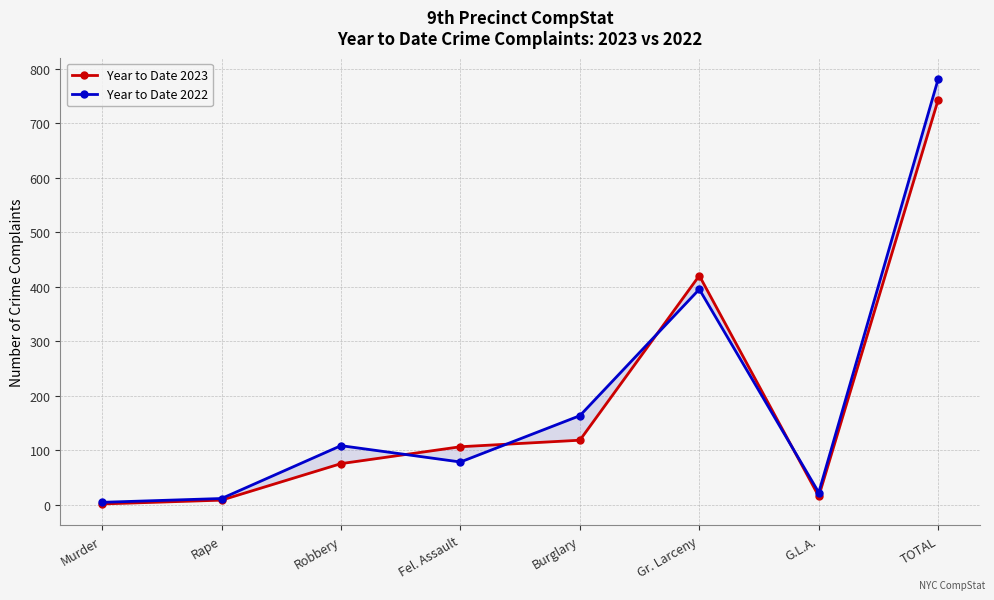

What is the sum of the Year to Date 2022 values at TOTAL and Gr. Larceny?

1176